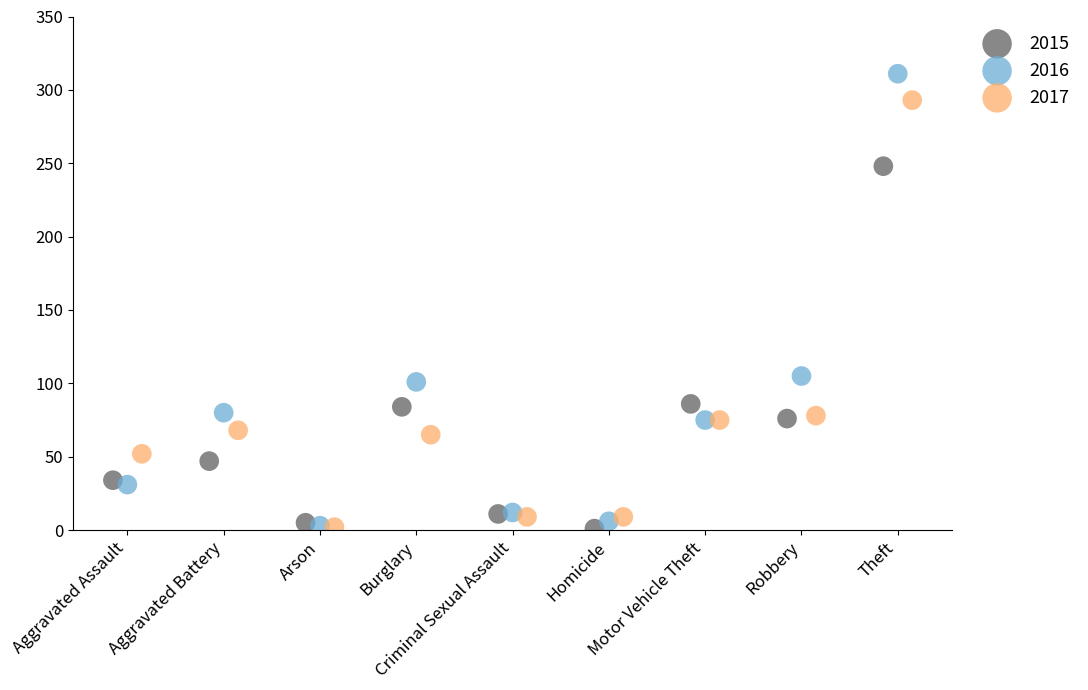

Which series contains the highest Y value?

2016